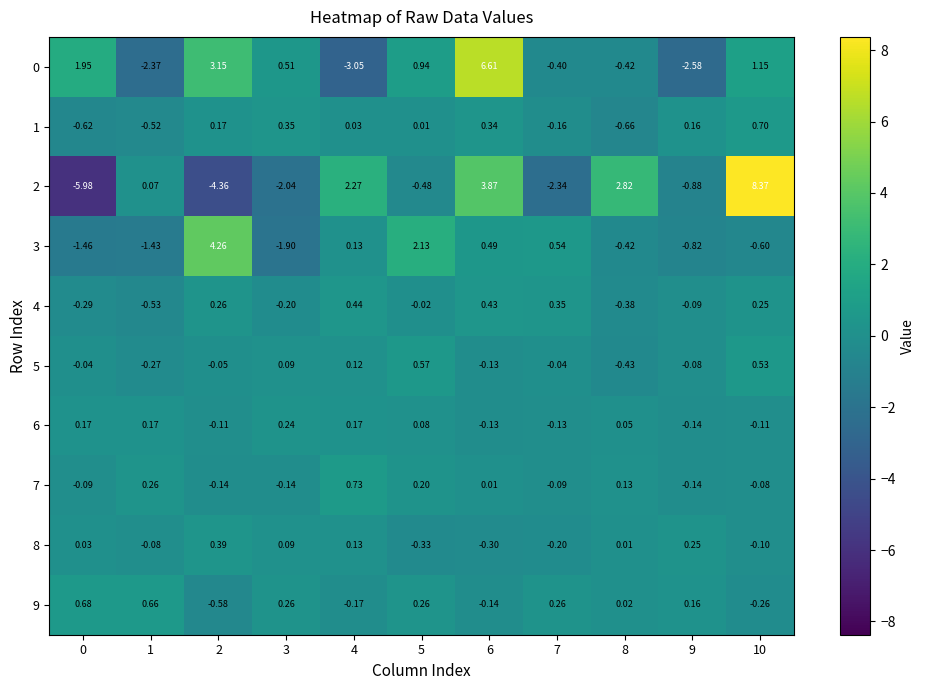

Is the value of 4 at 7 greater than the value of 6 at 10?

Yes